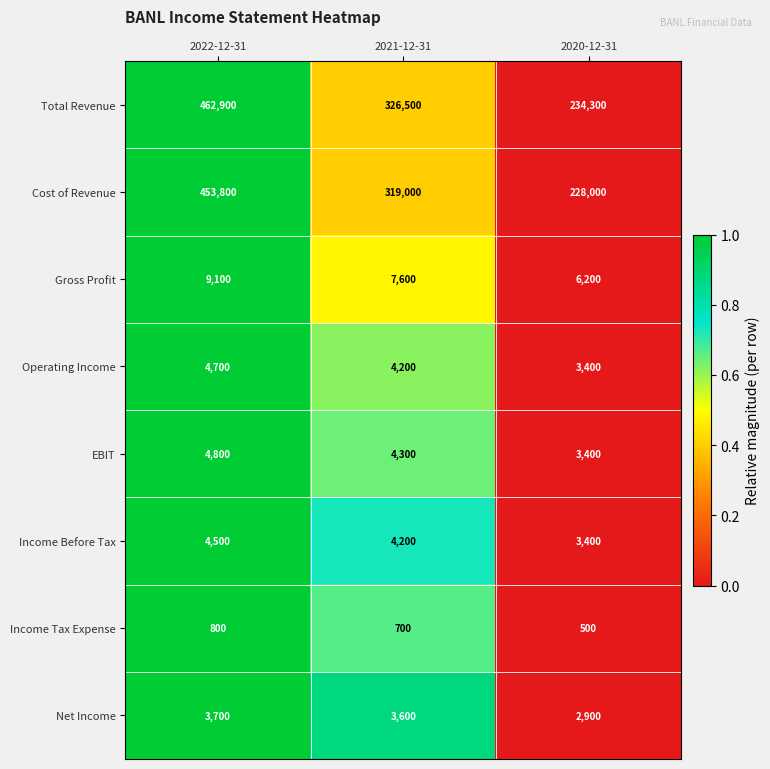

Reading left to right, transcribe all the data shown in this chart.

Total Revenue: 2022-12-31=462900	2021-12-31=326500	2020-12-31=234300
Cost of Revenue: 2022-12-31=453800	2021-12-31=319000	2020-12-31=228000
Gross Profit: 2022-12-31=9100	2021-12-31=7600	2020-12-31=6200
Operating Income: 2022-12-31=4700	2021-12-31=4200	2020-12-31=3400
EBIT: 2022-12-31=4800	2021-12-31=4300	2020-12-31=3400
Income Before Tax: 2022-12-31=4500	2021-12-31=4200	2020-12-31=3400
Income Tax Expense: 2022-12-31=800	2021-12-31=700	2020-12-31=500
Net Income: 2022-12-31=3700	2021-12-31=3600	2020-12-31=2900